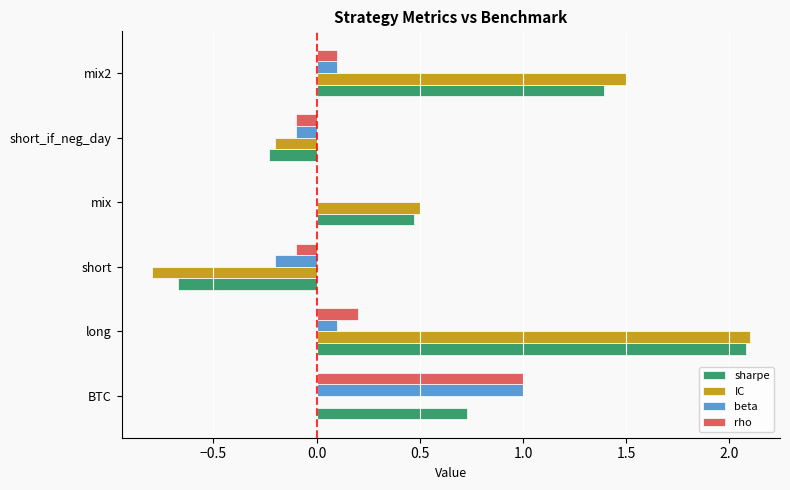

At which category is the sum across all series the highest?

long